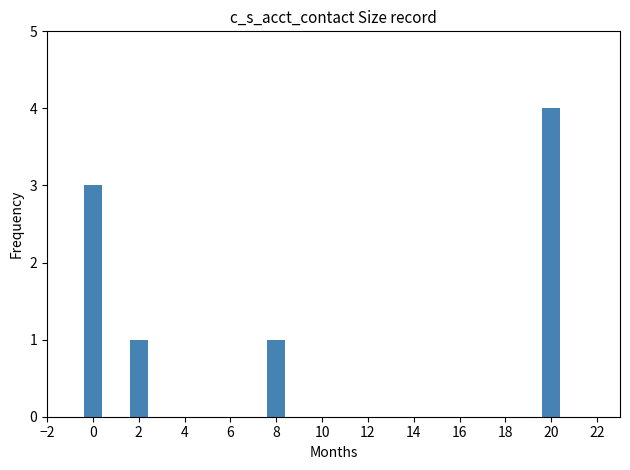

What is the sum of the values at 20 and 8?

5